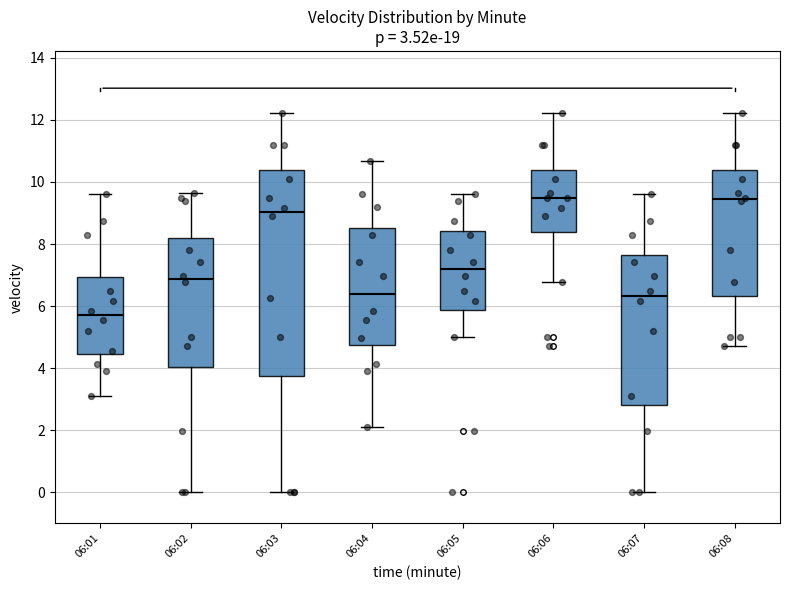

Which box is the tallest, from its lower edge to its upper edge?

06:03